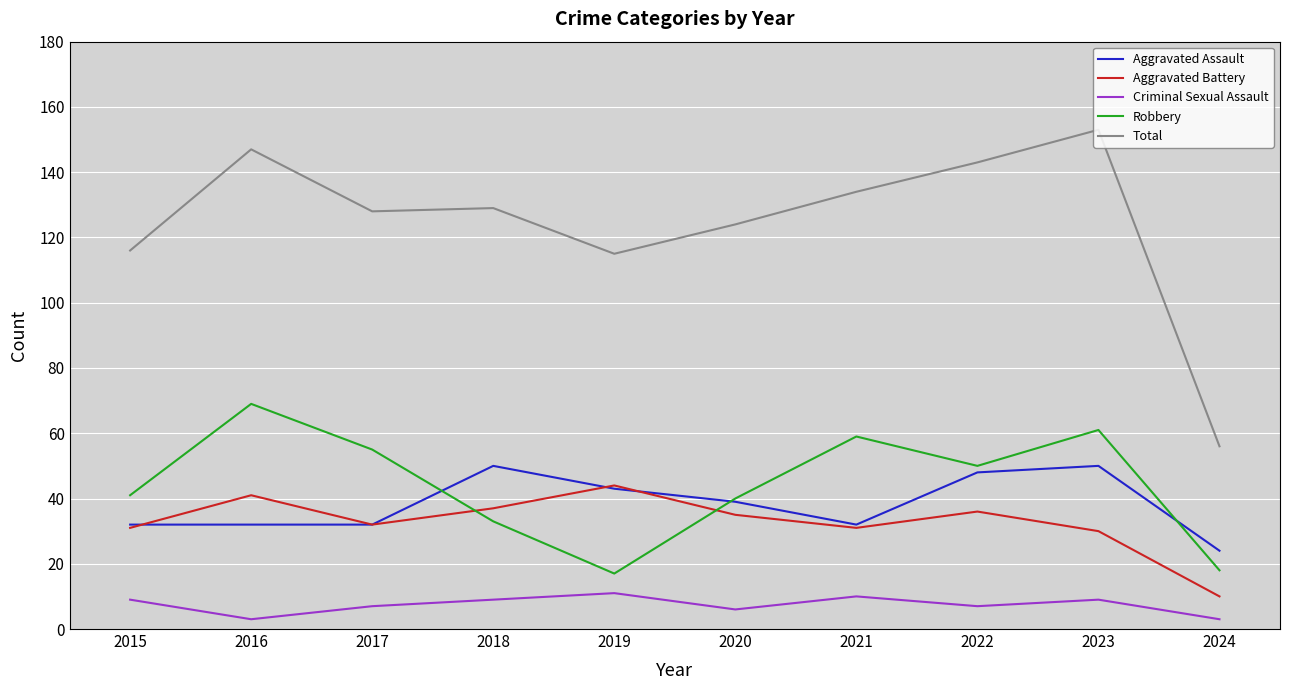

Rank the series by their maximum value, from highest to lowest.

Total, Robbery, Aggravated Assault, Aggravated Battery, Criminal Sexual Assault